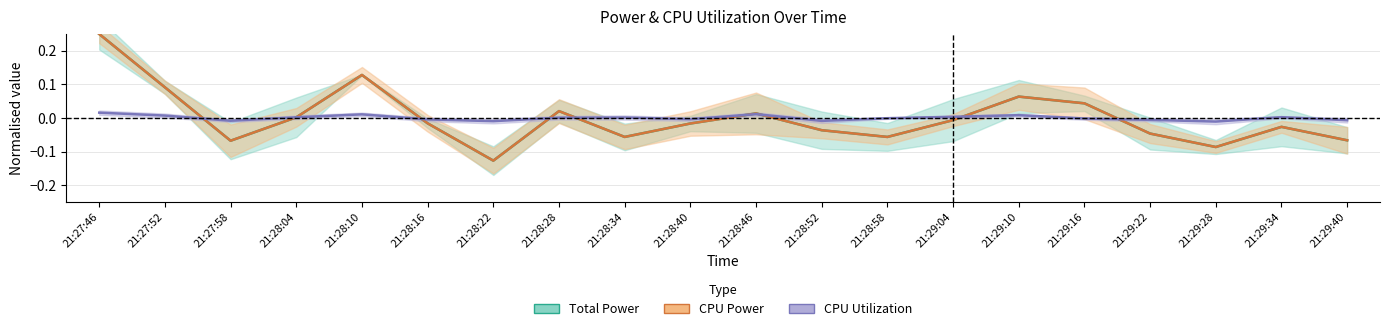

At which category is the sum across all series the highest?

21:27:46